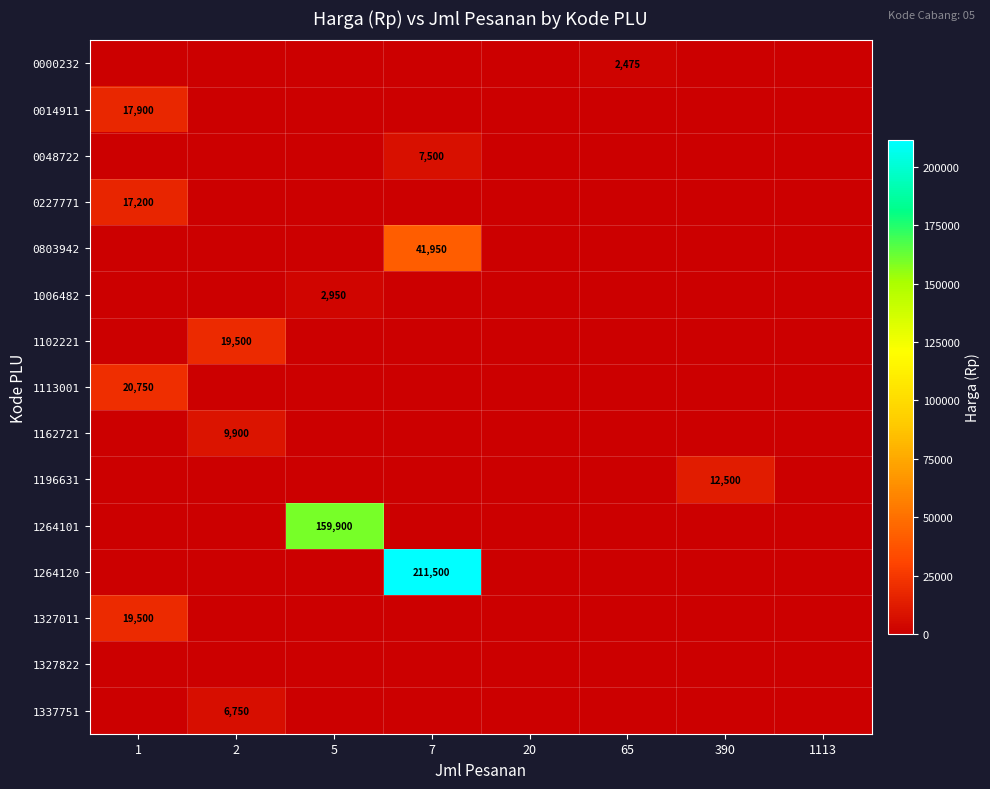

The value of 0014911 at 1 is 17900. True or false?

True